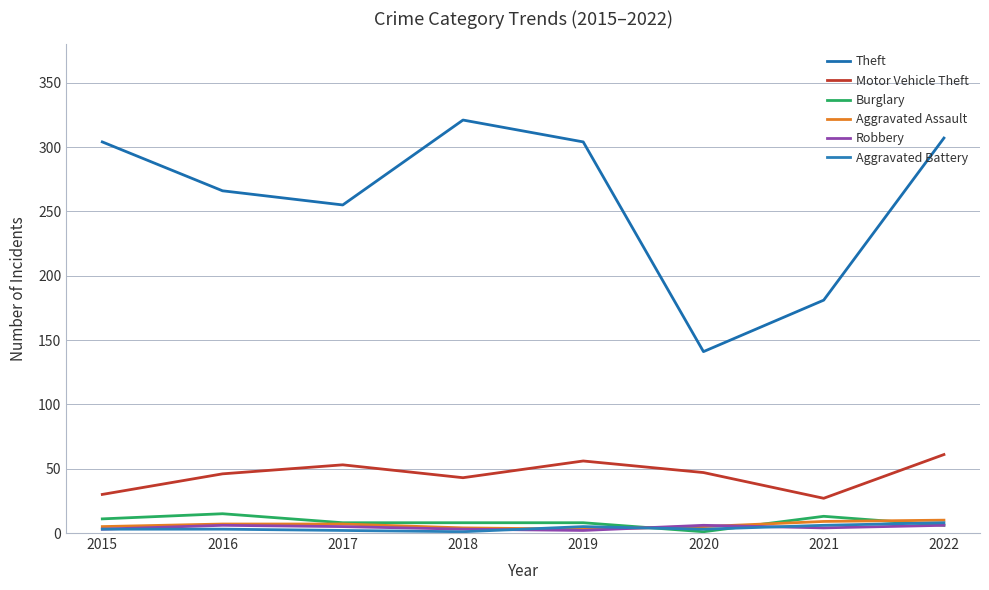

How many lines are shown in the chart?

6